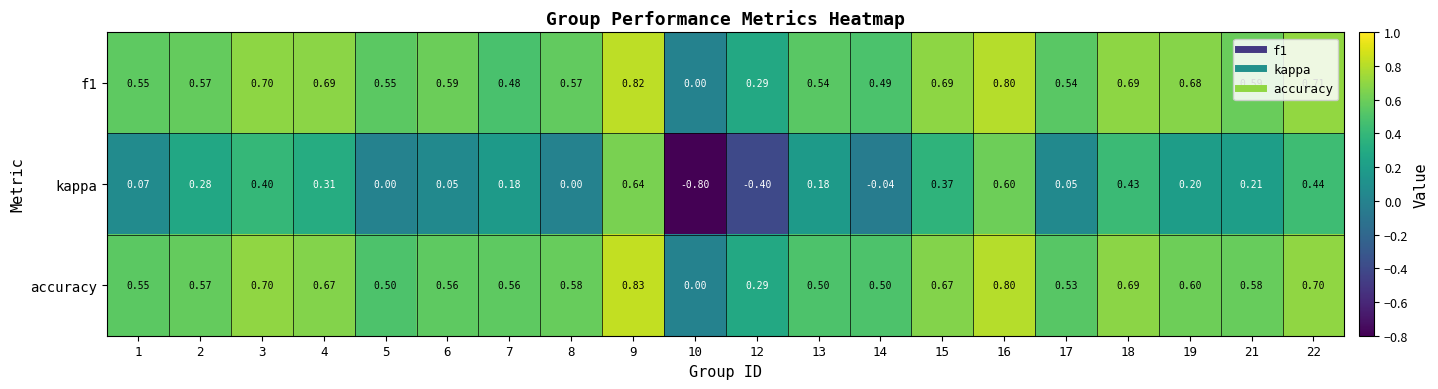

Is the value of kappa at 13 greater than the value of f1 at 17?

No